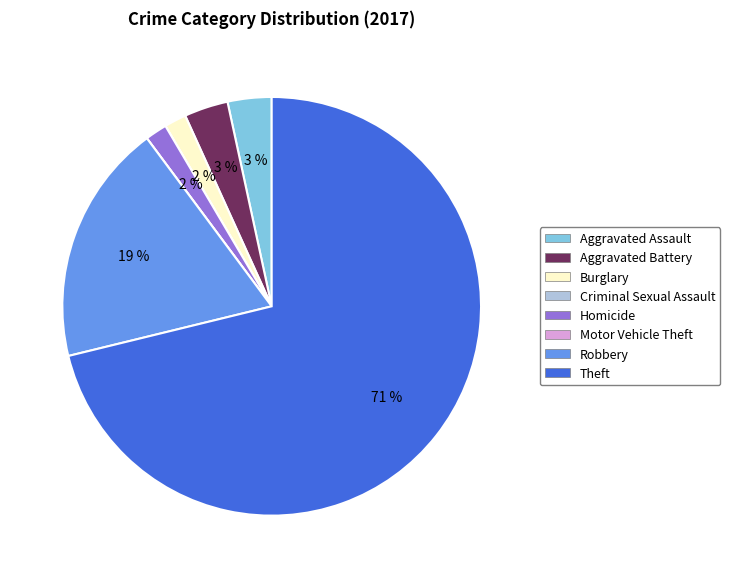

To the nearest percent, what is the average slice percentage?

12%